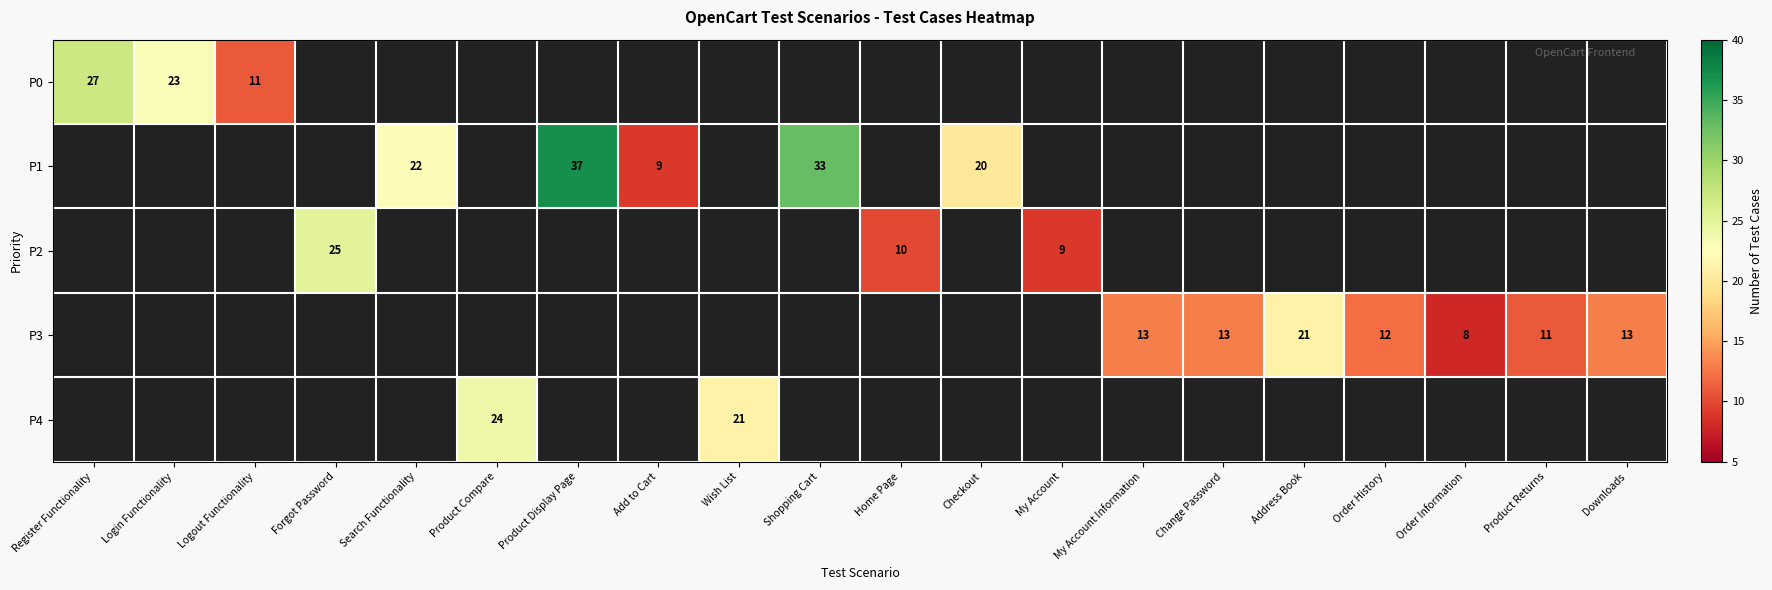

True or false: P2 has a value of 42 at Forgot Password.

False